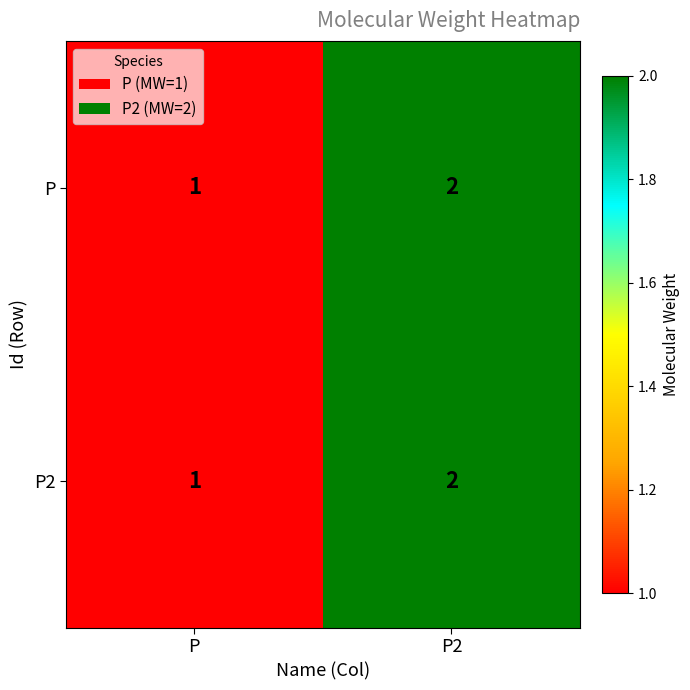

Reading left to right, transcribe all the data shown in this chart.

P: 1	2
P2: 1	2